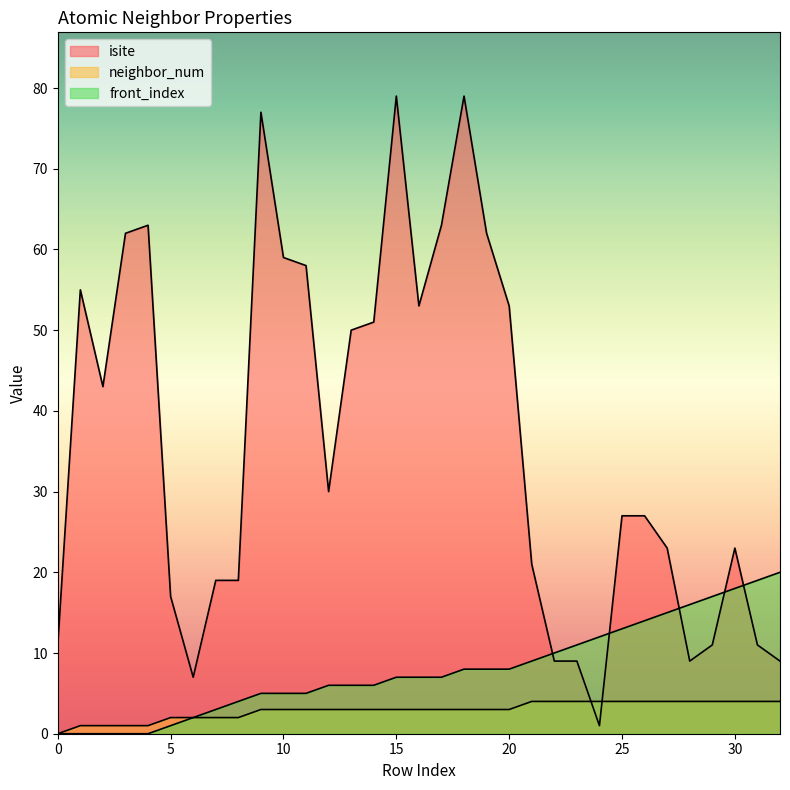

At which category is the sum across all series the highest?

18